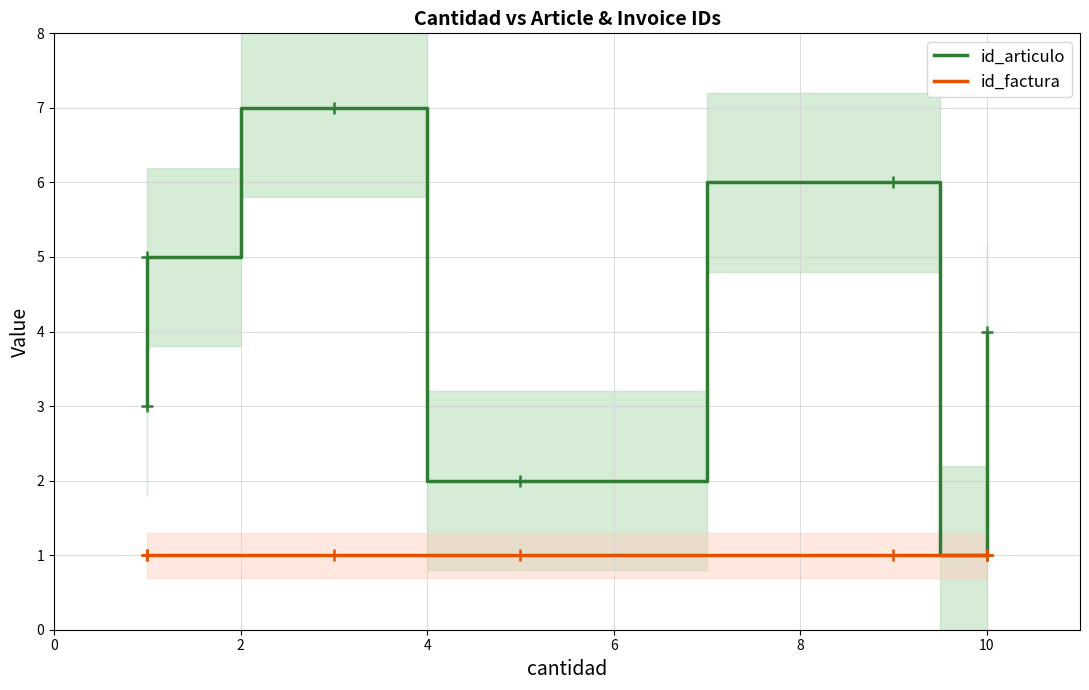

Does the chart display data point markers on the line(s)?

Yes